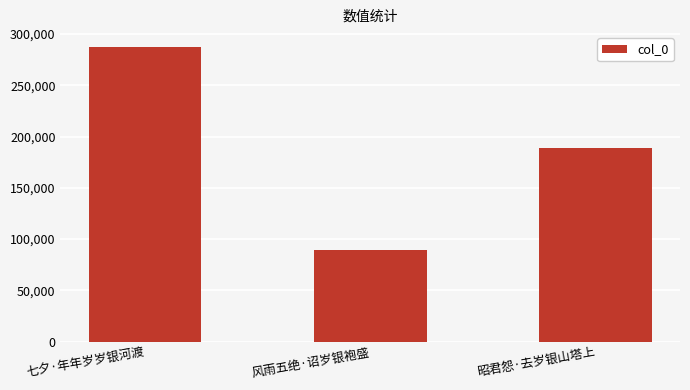

True or false: the data shows 255693 at 昭君怨·去岁银山塔上.

False